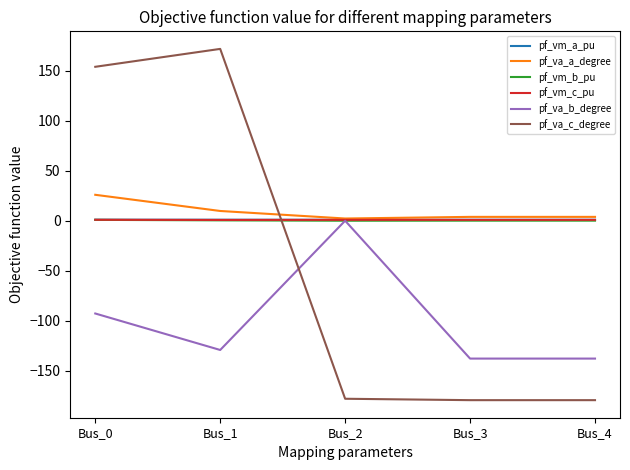

True or false: pf_va_c_degree and pf_vm_b_pu intersect in this chart.

True